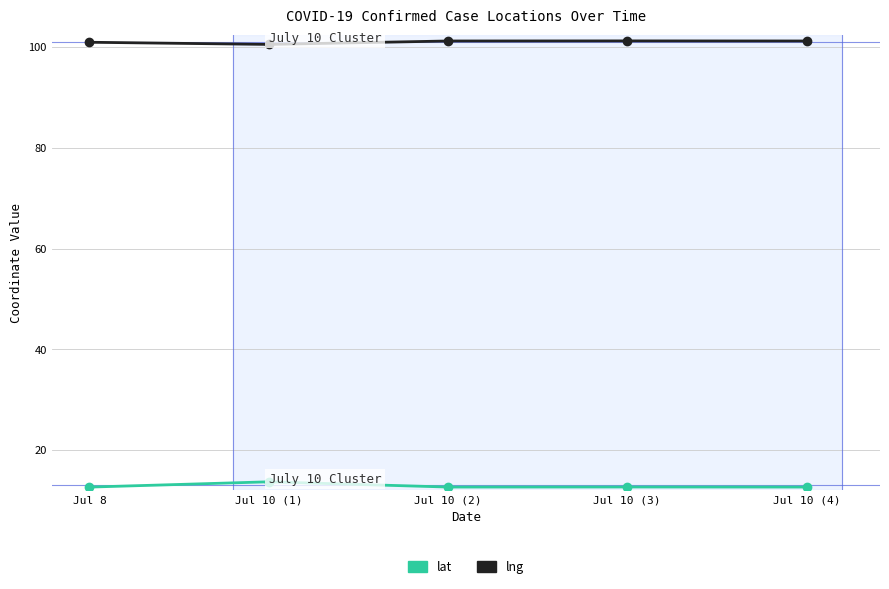

List the series in order of their overall mean, highest first.

lng, lat